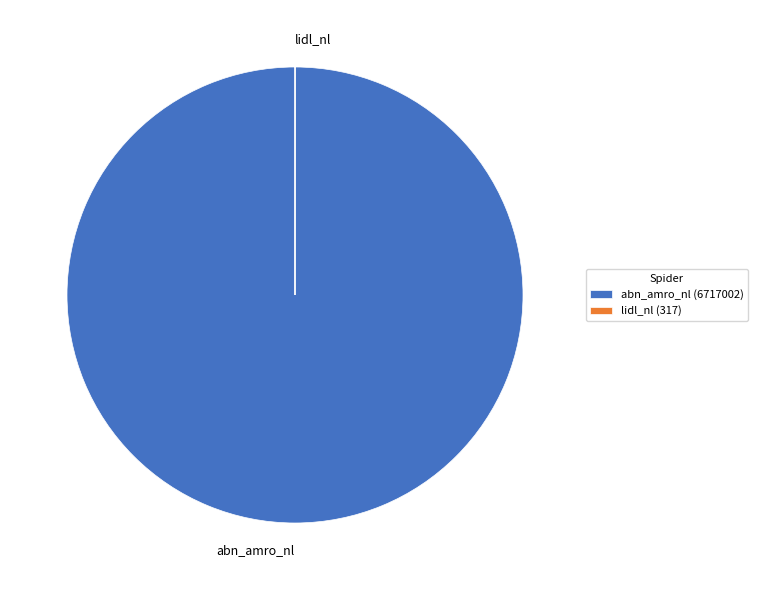

True or false: abn_amro_nl accounts for 95% of the total.

False